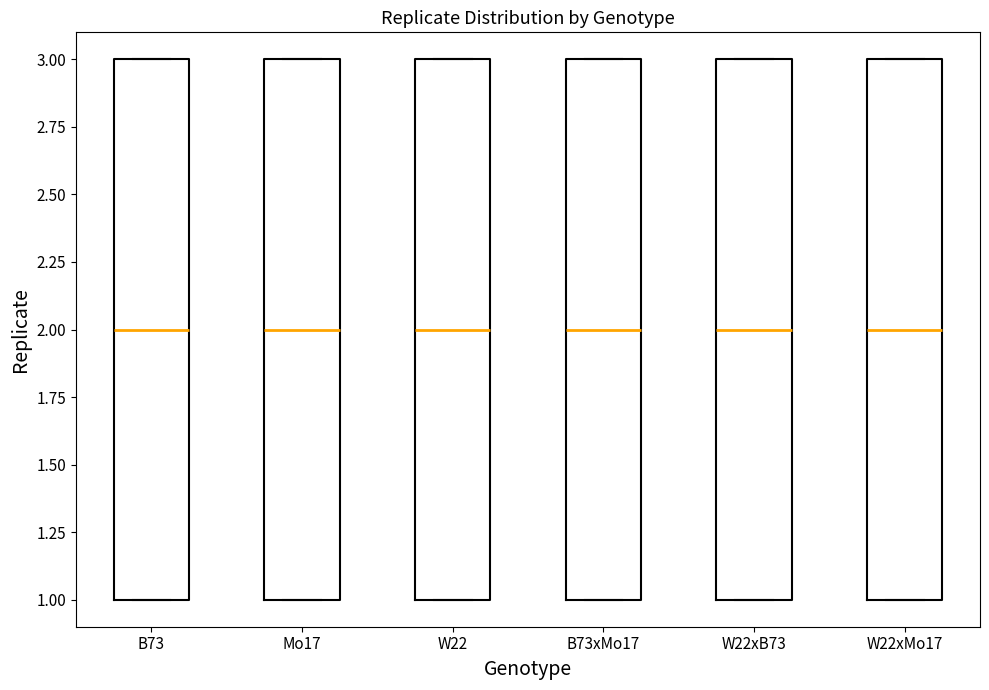

Reading left to right, transcribe this box plot: for each box, give where its median line is, the range the box spans, and where its two whiskers end, as read against the y-axis. The values are not printed on the chart, so give them approximately, as read against the axis.

B73: median 2, box 1 to 3, whiskers 1 to 3
Mo17: median 2, box 1 to 3, whiskers 1 to 3
W22: median 2, box 1 to 3, whiskers 1 to 3
B73xMo17: median 2, box 1 to 3, whiskers 1 to 3
W22xB73: median 2, box 1 to 3, whiskers 1 to 3
W22xMo17: median 2, box 1 to 3, whiskers 1 to 3